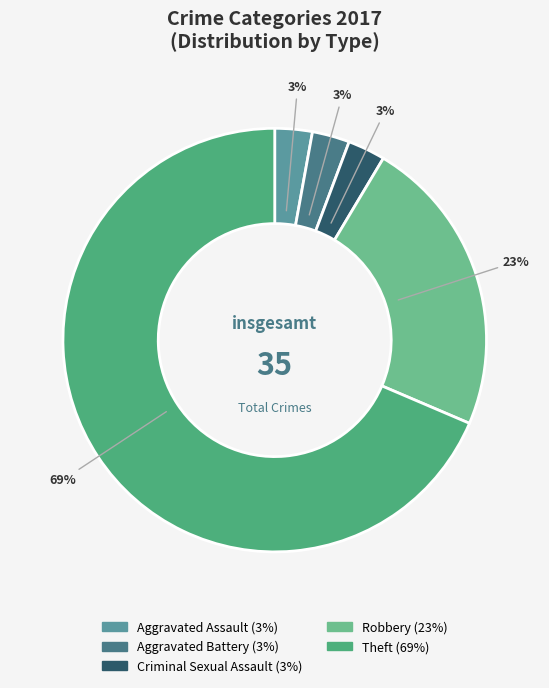

Count the number of slices in the pie.

5